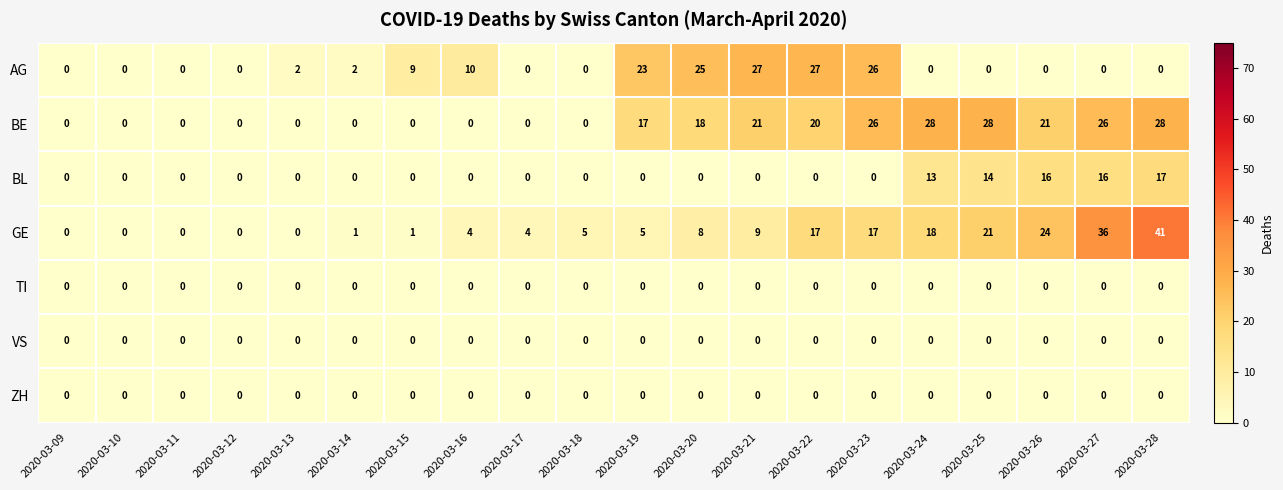

What is the greatest value displayed?

41